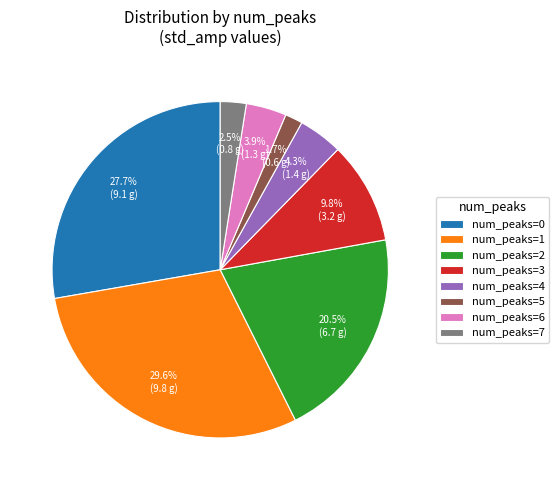

Which has a higher value, num_peaks=1 or num_peaks=0?

num_peaks=1